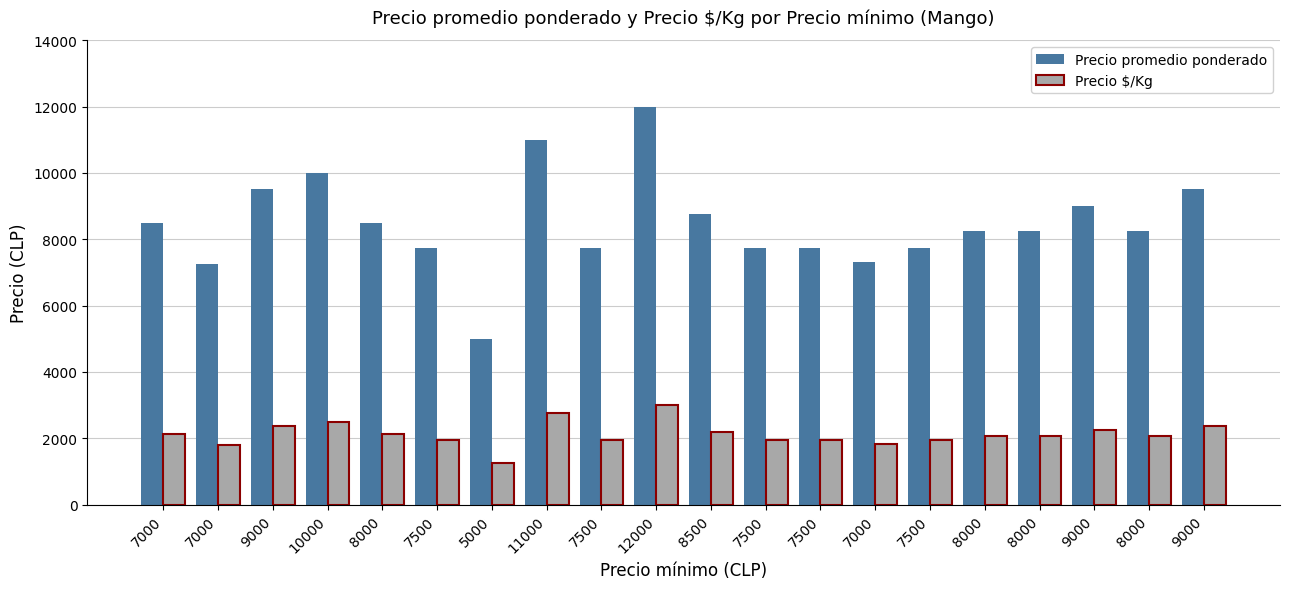

How many values in the Precio promedio ponderado series are below 8250?

8